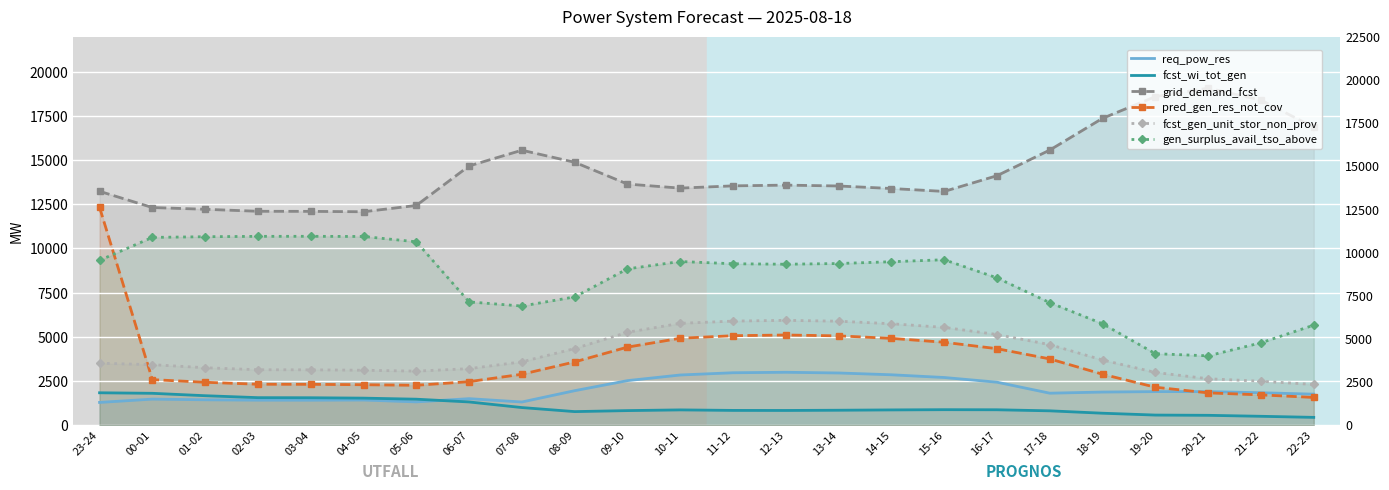

After their last crossing, which series has the higher values: req_pow_res or pred_gen_res_not_cov?

req_pow_res